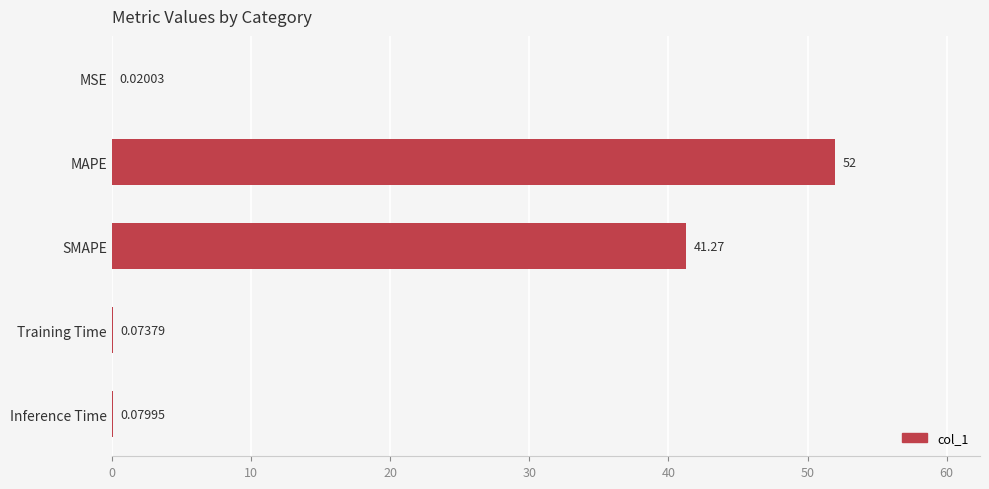

What is the change in value from MAPE to Training Time?

-51.9